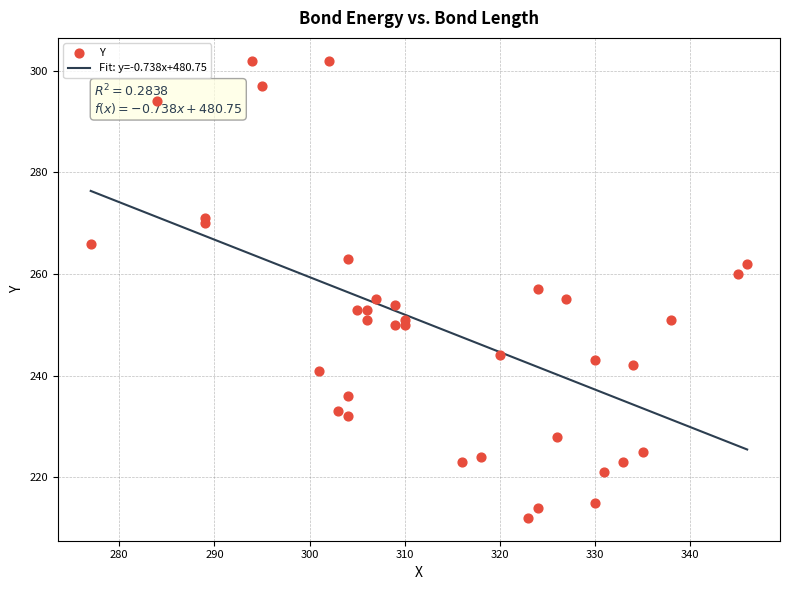

Which has a higher value, 306 or 310?

306